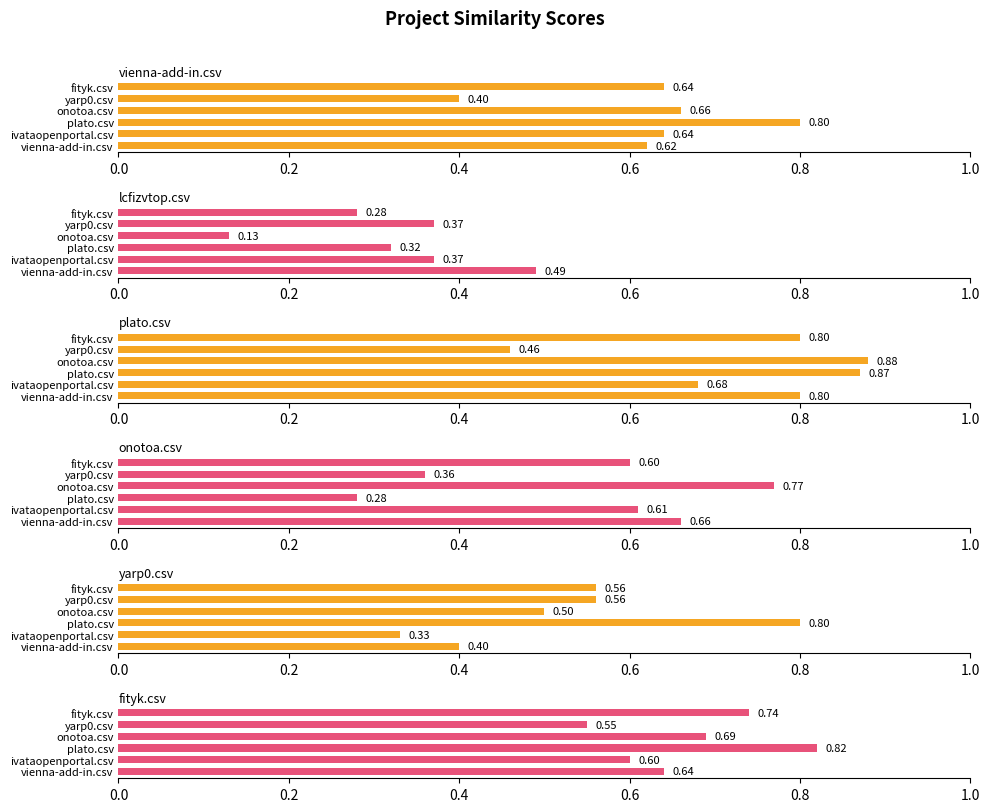

Count the yarp0.csv values in the range 0 to 1.

6